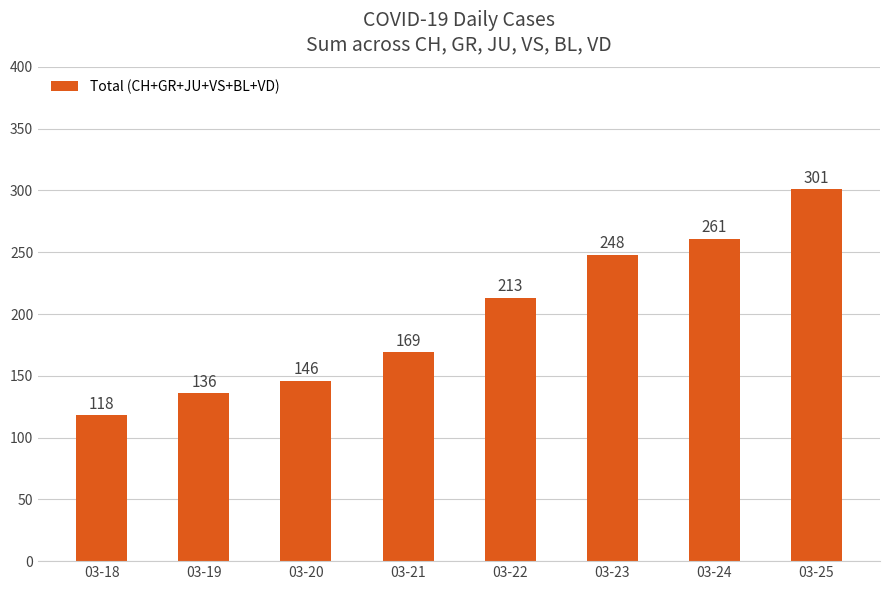

Does the chart contain any negative values?

No